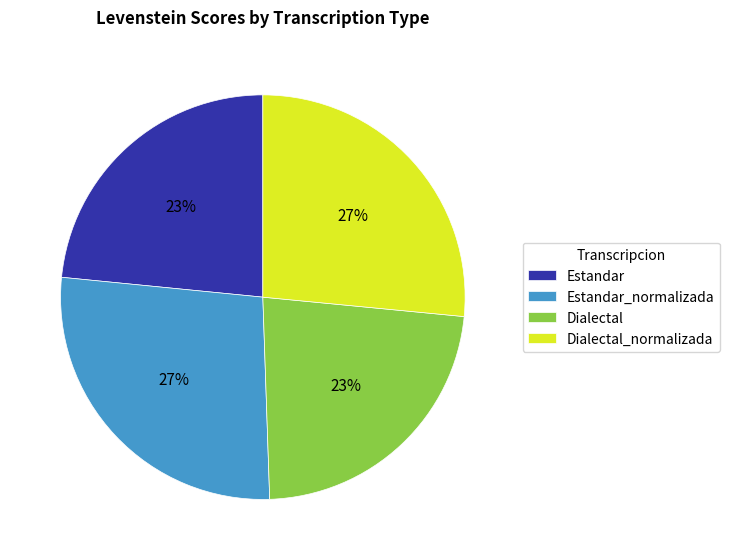

To the nearest percent, what is the difference between the Estandar and Estandar_normalizada slice percentages?

4%